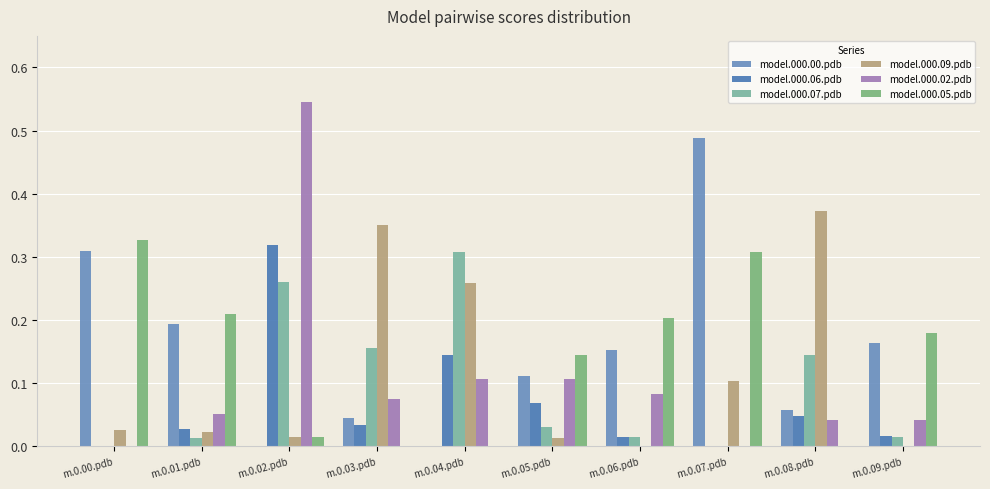

The model.000.06.pdb series shows 0.2 at m.0.07.pdb. True or false?

False